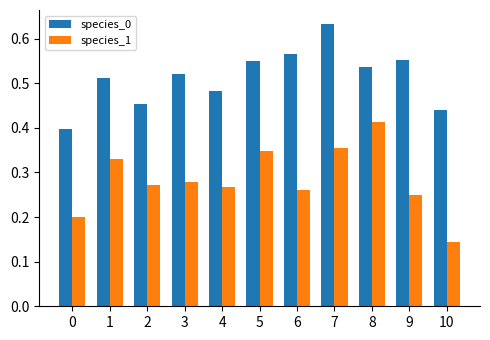

Rank the series by their maximum value, from highest to lowest.

species_0, species_1